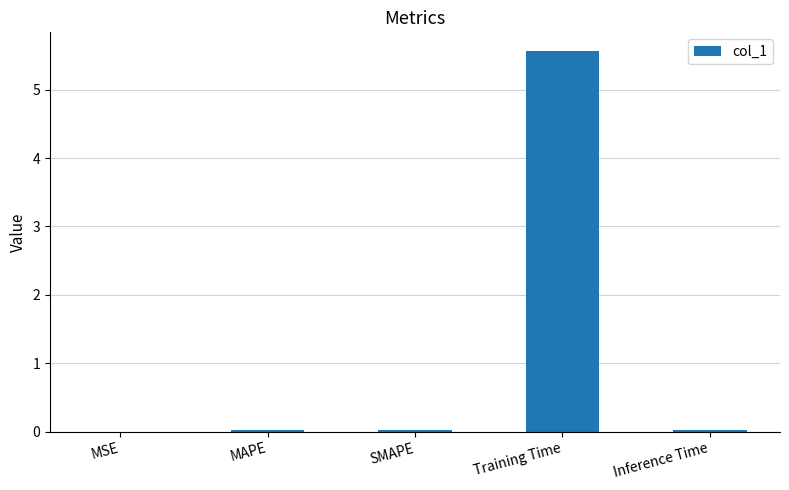

Between MSE and Training Time, which is larger?

Training Time